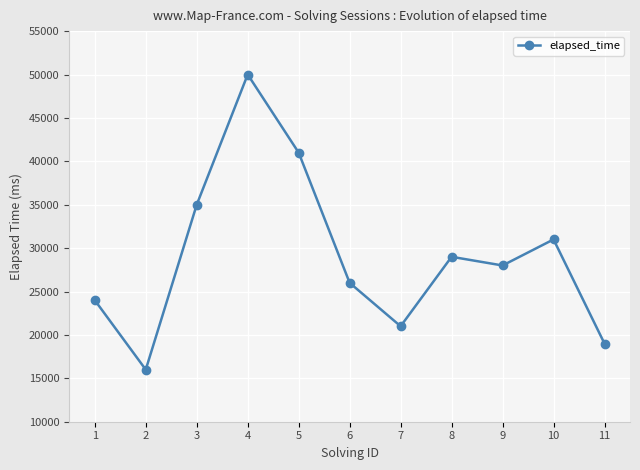

At which label does the data first exceed 28000?

3